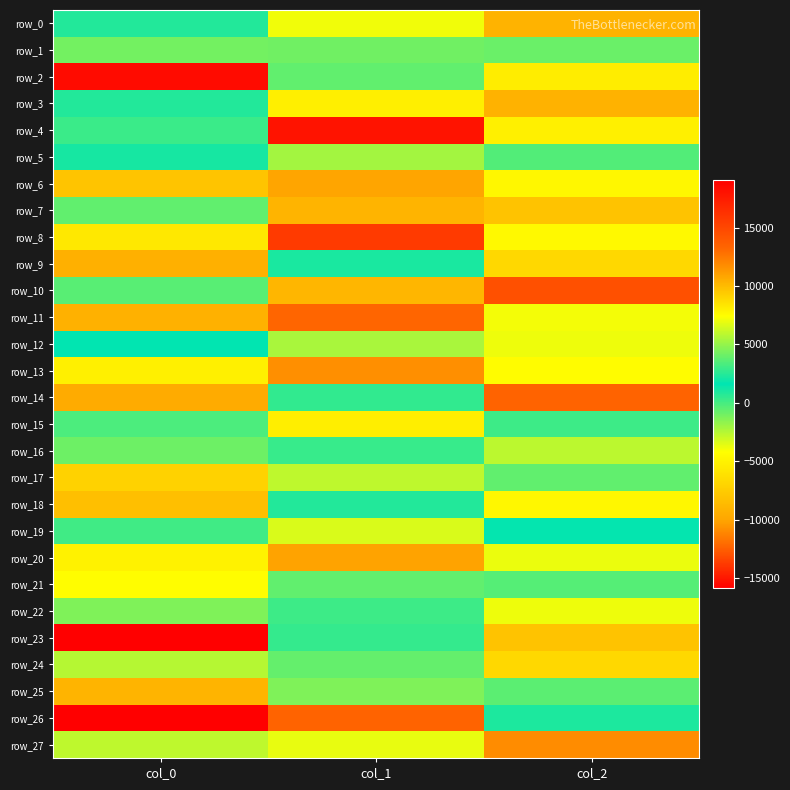

The value of row_24 at col_1 is -672.4. True or false?

True